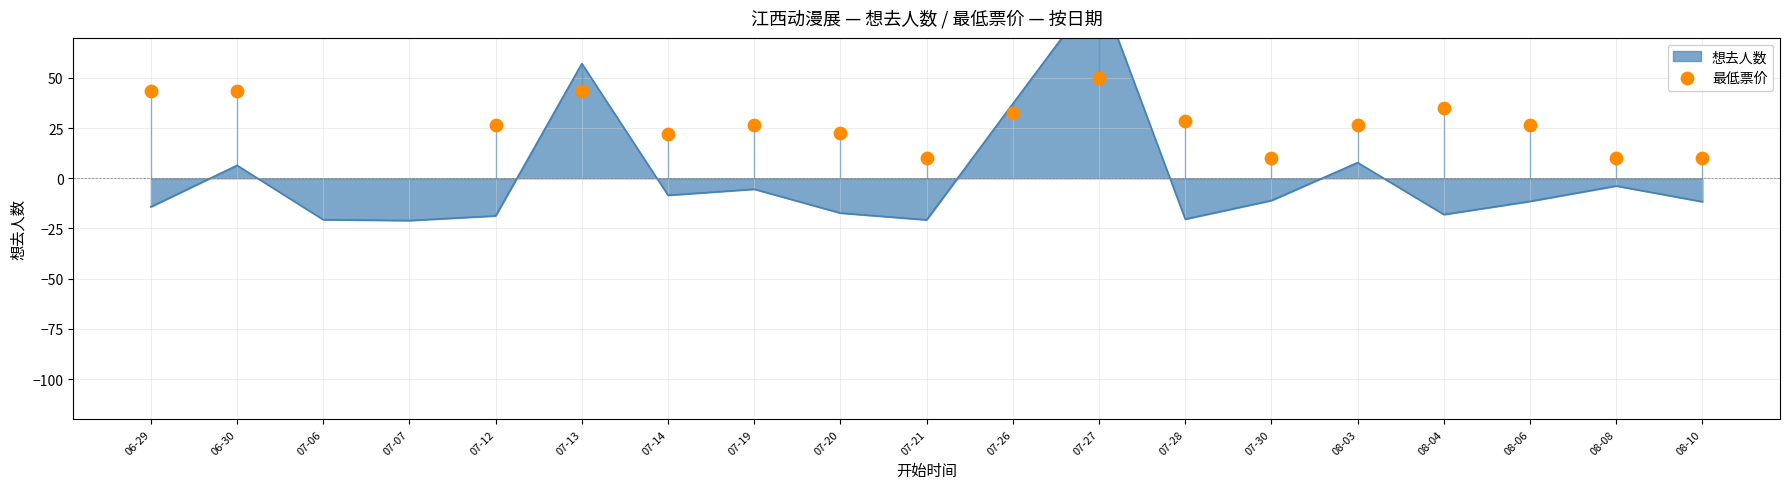

What is the change in value from 07-21 to 07-27?

+40.0